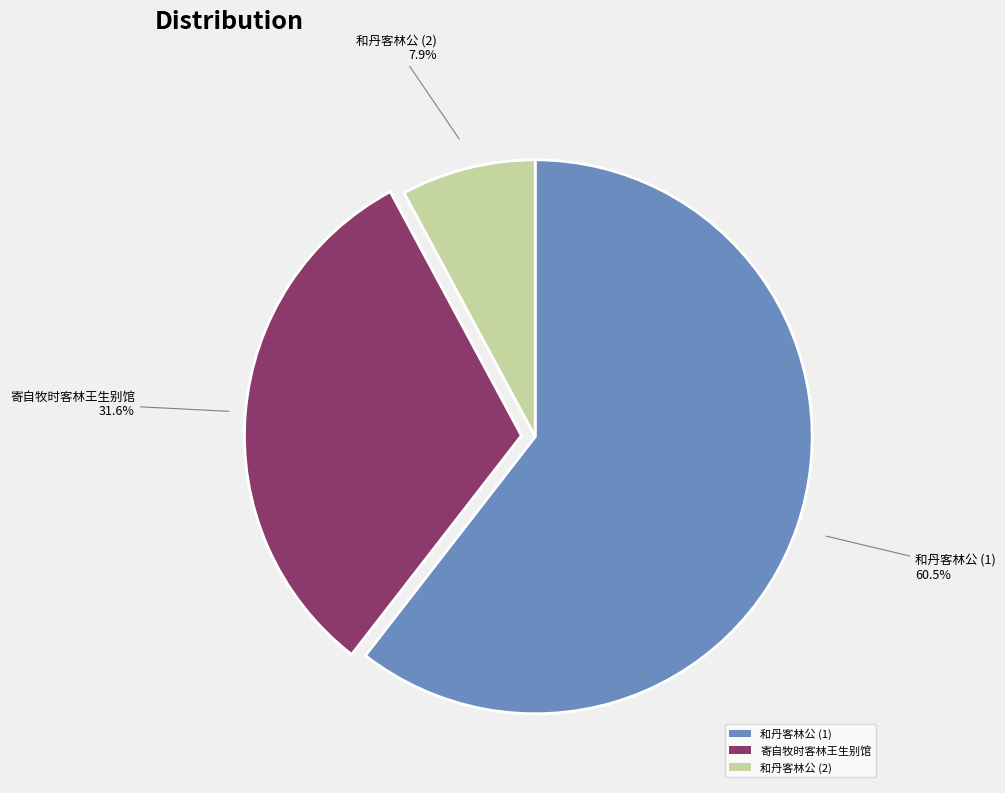

Rank the categories by value from highest to lowest.

和丹客林公 (1), 寄自牧时客林王生别馆, 和丹客林公 (2)